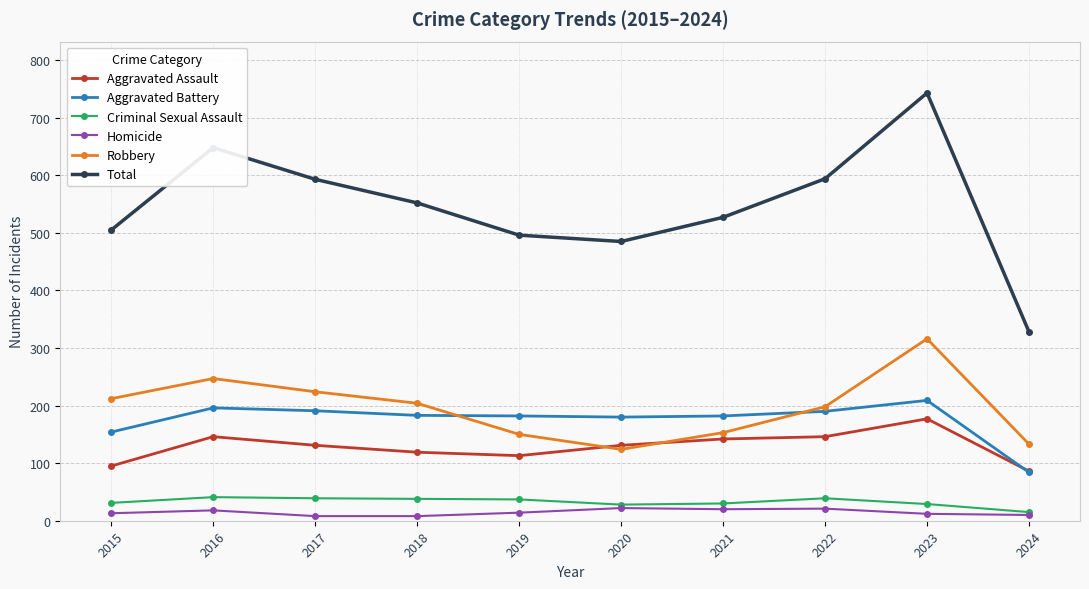

True or false: Robbery and Total intersect in this chart.

False